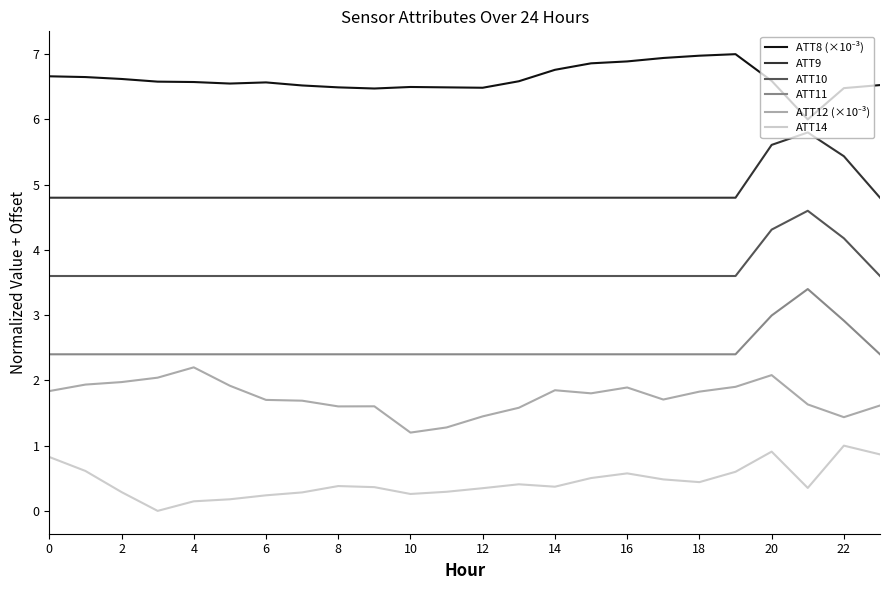

True or false: ATT9 and ATT11 cross at least once.

False